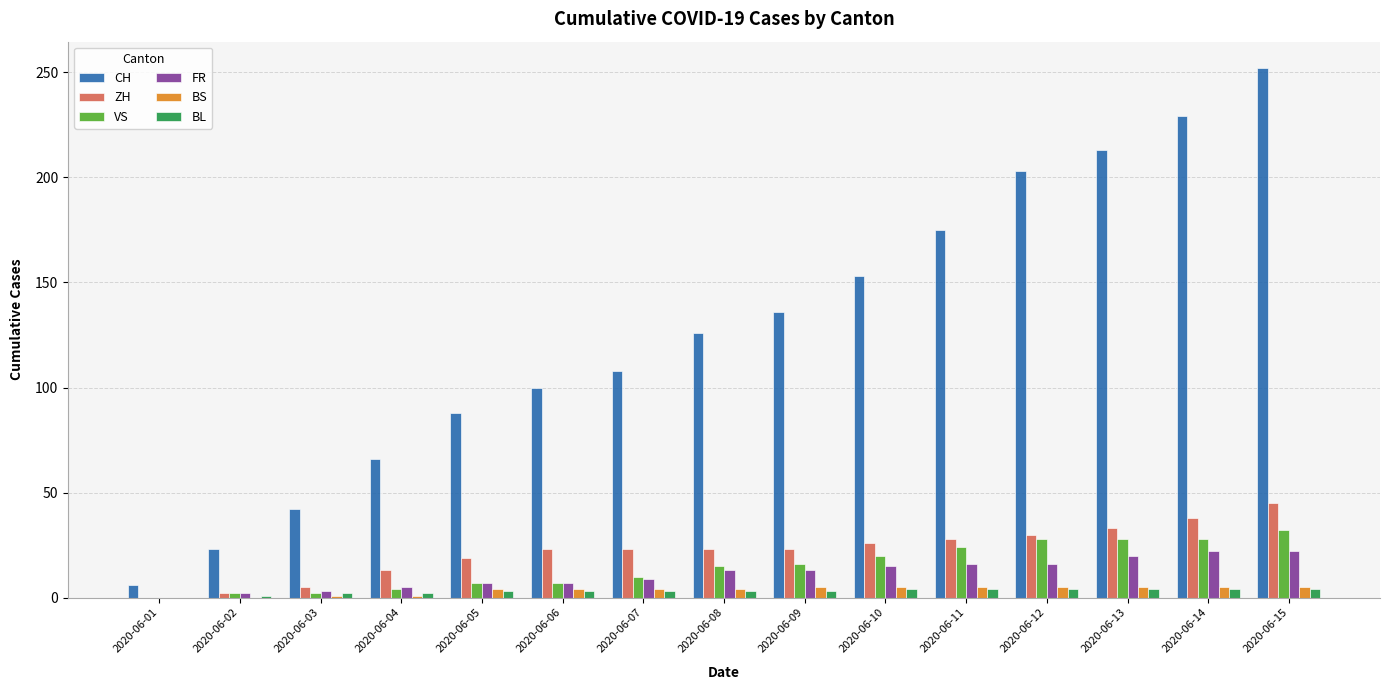

At which label does CH reach its peak?

2020-06-15